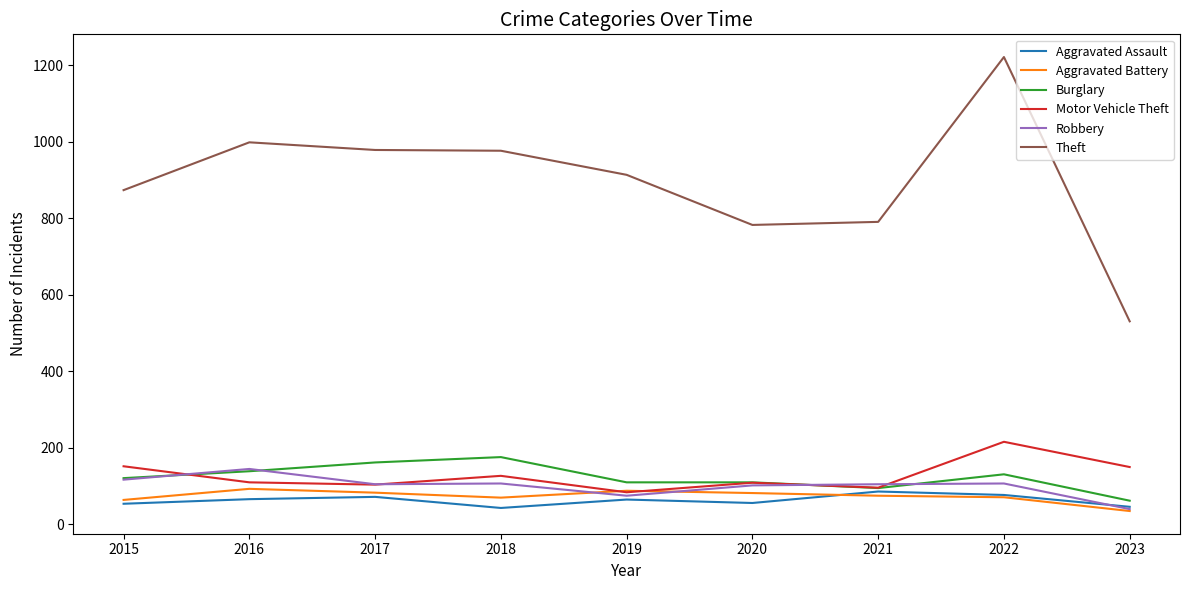

The value of Motor Vehicle Theft at 2023 is 199. True or false?

False